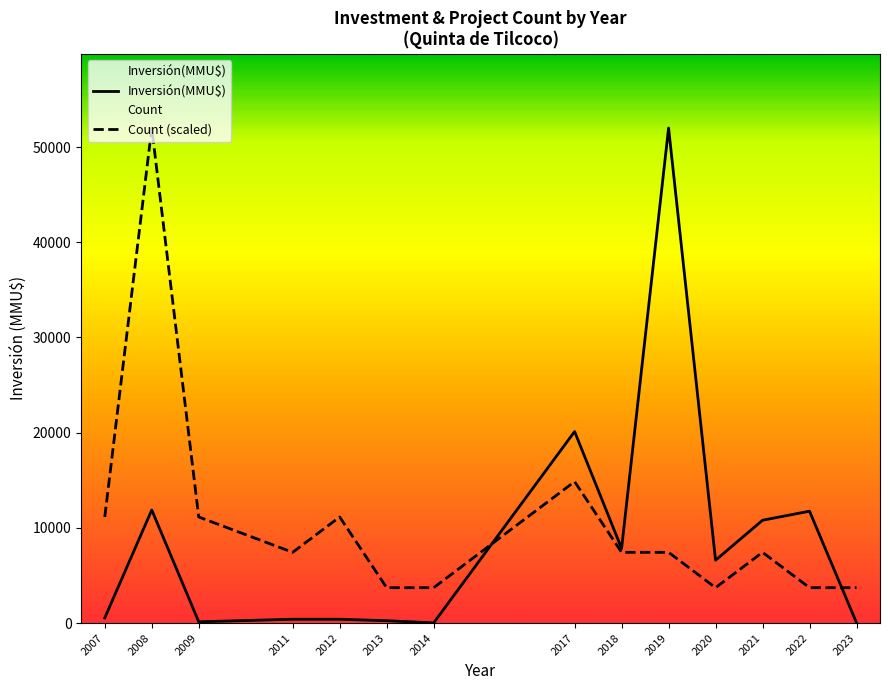

True or false: Inversión(MMU$) has more than 1 interior local peaks.

True